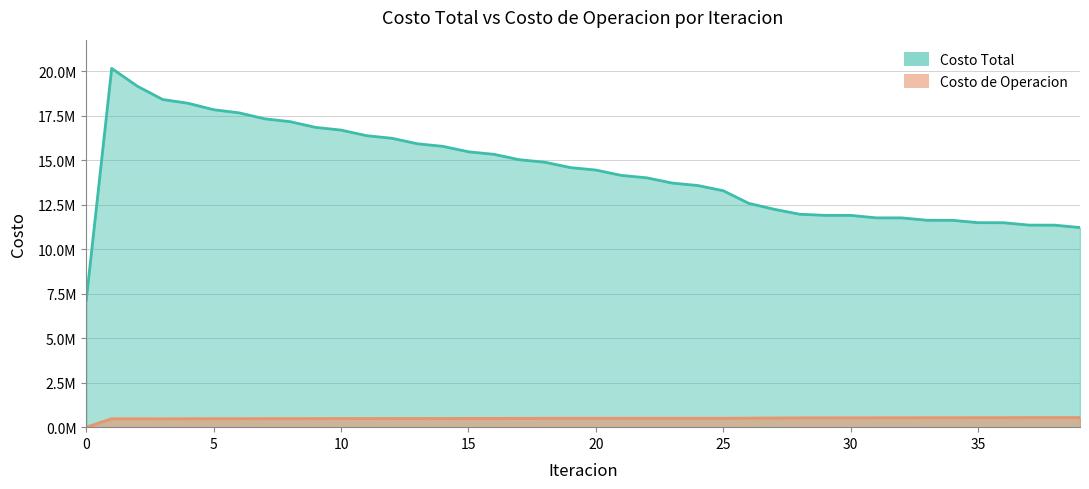

How many data points in Costo de Operacion are above 496898?

20